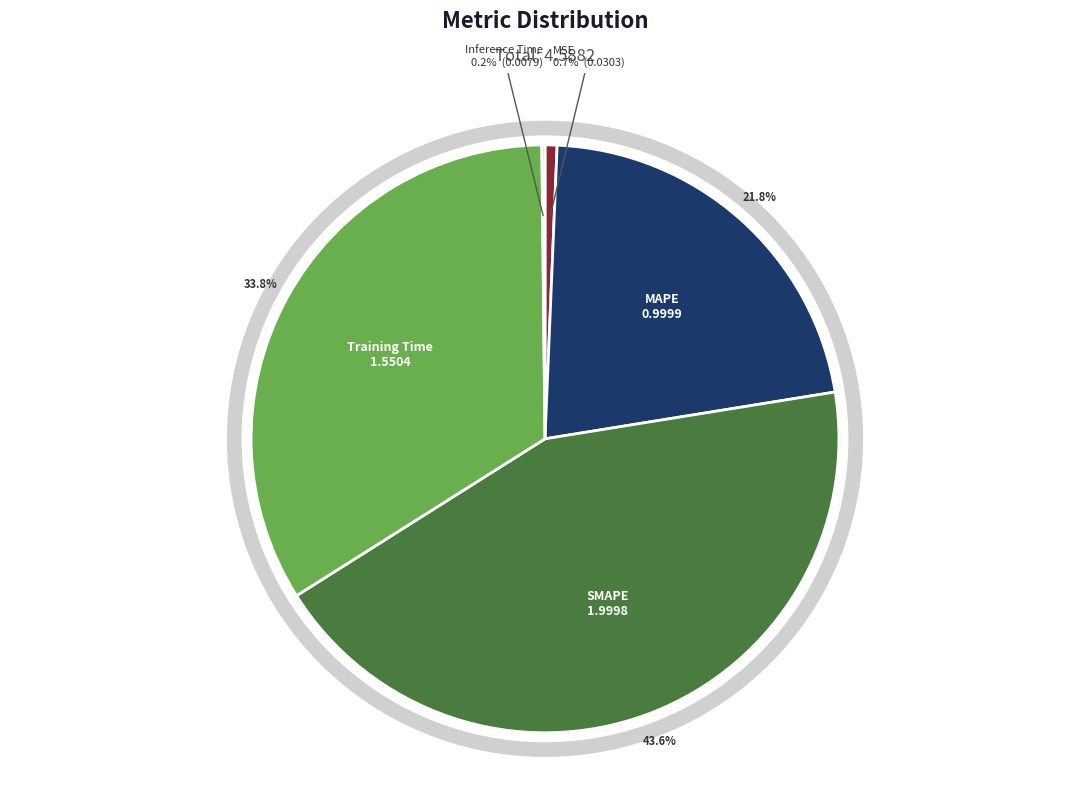

To the nearest percent, what is the combined percentage of MAPE and MSE?

22%